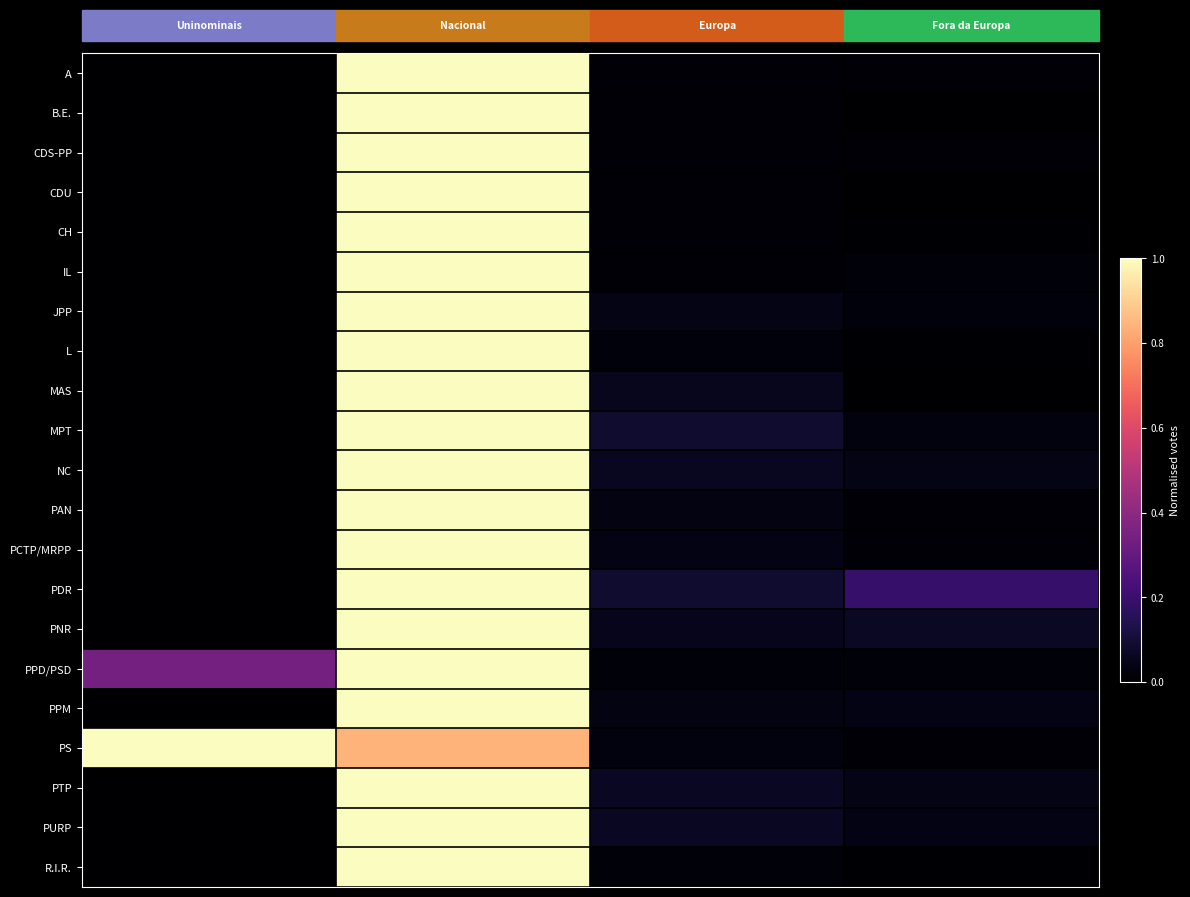

Reading left to right, list all the values displayed in this chart.

A: 0.0	1.0	0.0	0.0
B.E.: 0.0	1.0	0.0	0.0
CDS-PP: 0.0	1.0	0.0	0.0
CDU: 0.0	1.0	0.0	0.0
CH: 0.0	1.0	0.0	0.0
IL: 0.0	1.0	0.0	0.0
JPP: 0.0	1.0	0.0	0.0
L: 0.0	1.0	0.0	0.0
MAS: 0.0	1.0	0.1	0.0
MPT: 0.0	1.0	0.1	0.0
NC: 0.0	1.0	0.1	0.0
PAN: 0.0	1.0	0.0	0.0
PCTP/MRPP: 0.0	1.0	0.0	0.0
PDR: 0.0	1.0	0.1	0.2
PNR: 0.0	1.0	0.1	0.1
PPD/PSD: 0.3	1.0	0.0	0.0
PPM: 0.0	1.0	0.0	0.0
PS: 1.0	0.8	0.0	0.0
PTP: 0.0	1.0	0.1	0.0
PURP: 0.0	1.0	0.1	0.0
R.I.R.: 0.0	1.0	0.0	0.0